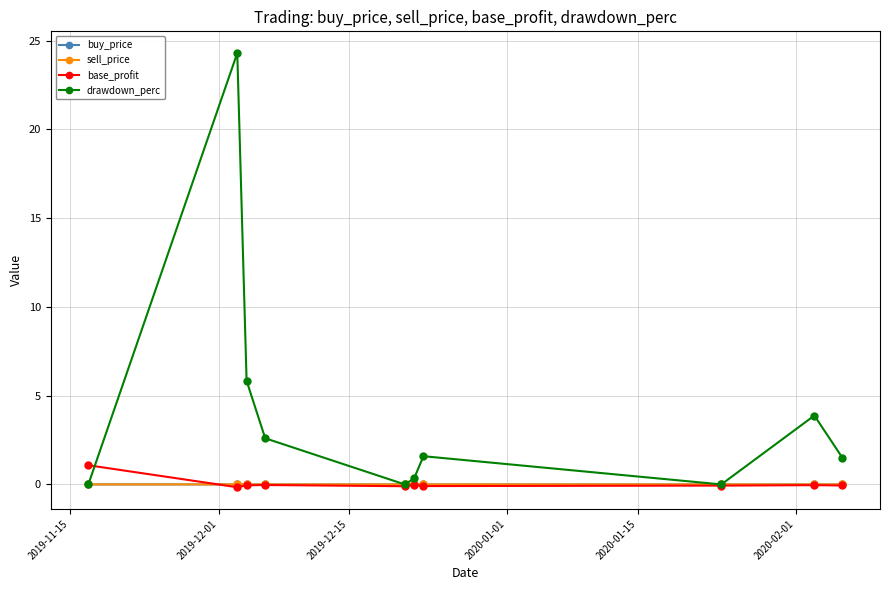

True or false: sell_price has more than 0 interior local peaks.

True